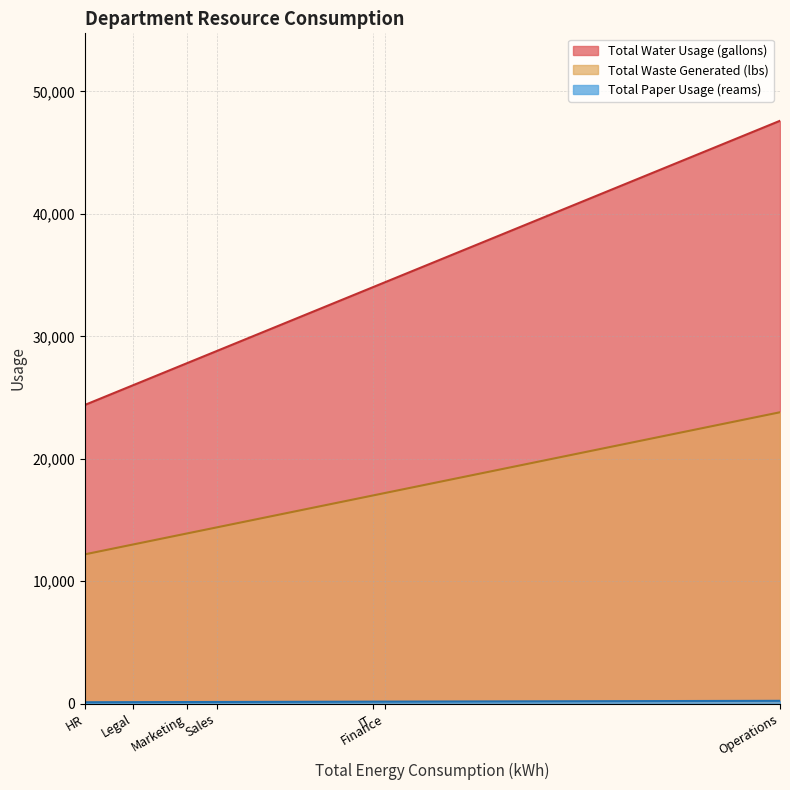

Does the chart display data point markers on the line(s)?

No